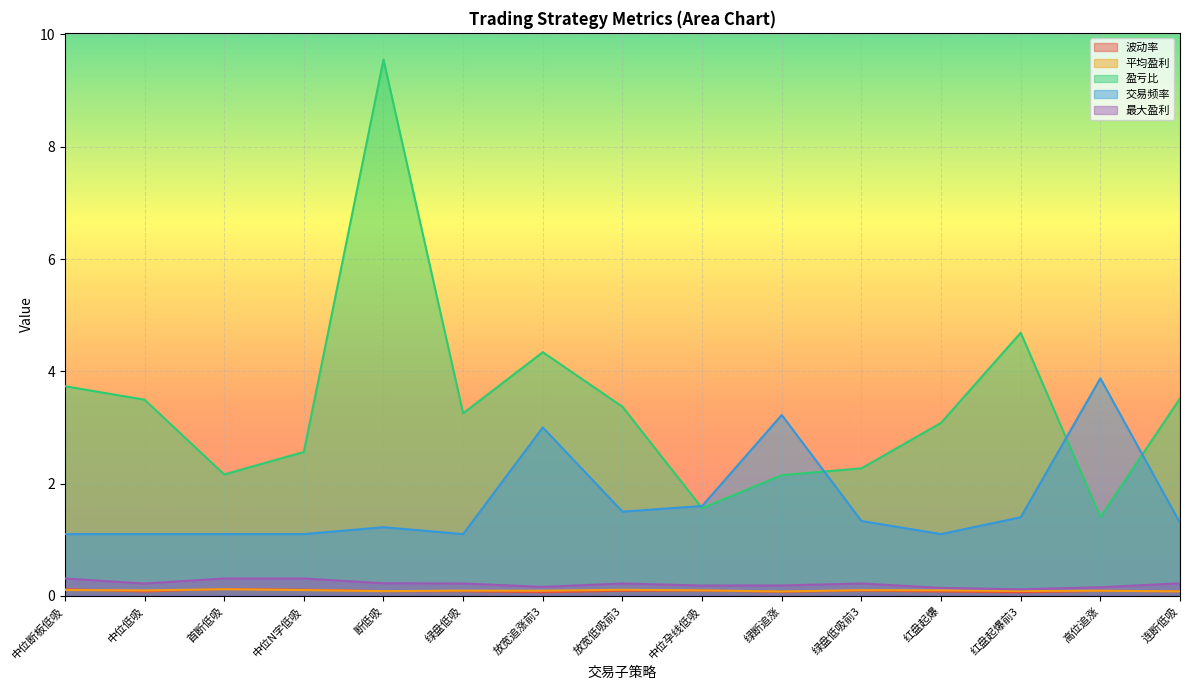

What is the sum of the 盈亏比 values at 高位追涨 and 断低吸?

11.0